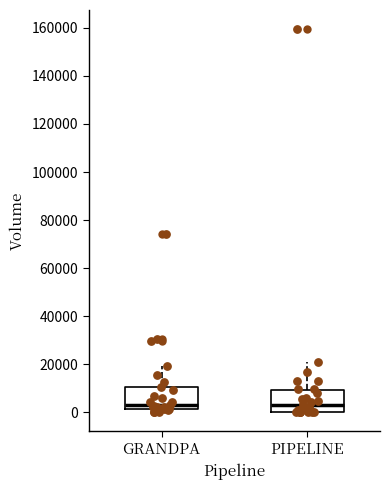

Where is the upper edge of the box for GRANDPA on the y-axis? The values are not printed on the chart, so give them approximately, as read against the axis.

10000